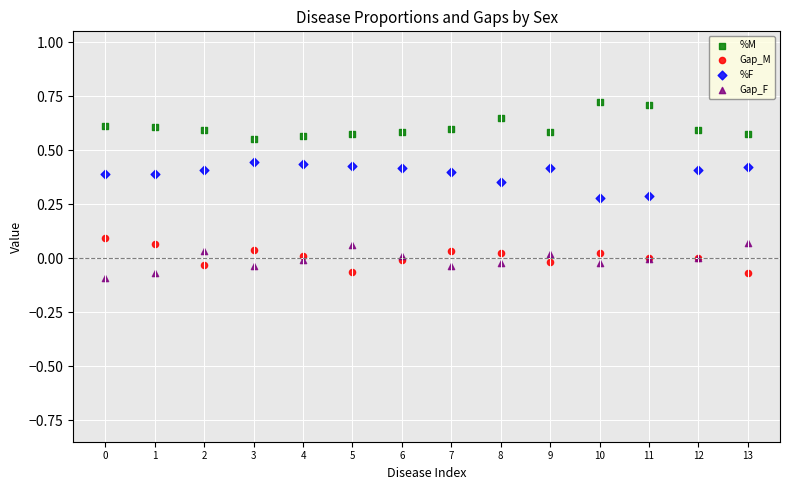

Which series contains the lowest Y value?

Gap_F